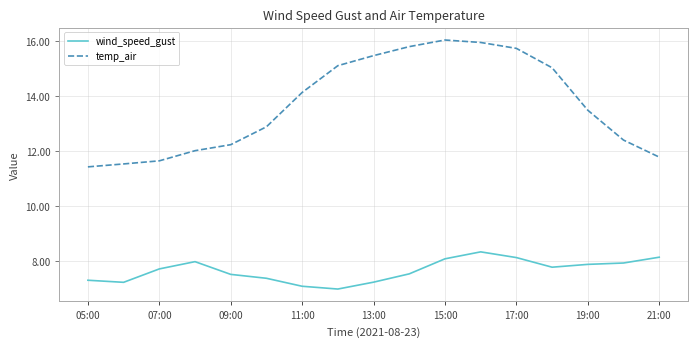

Which series has the widest spread of values?

temp_air